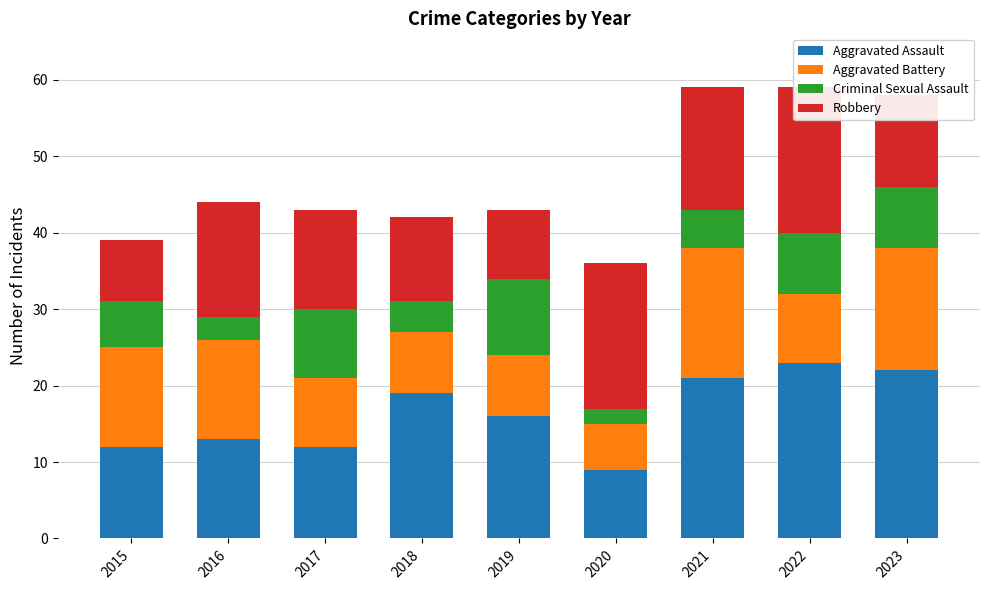

Which series has the largest total across all categories?

Aggravated Assault